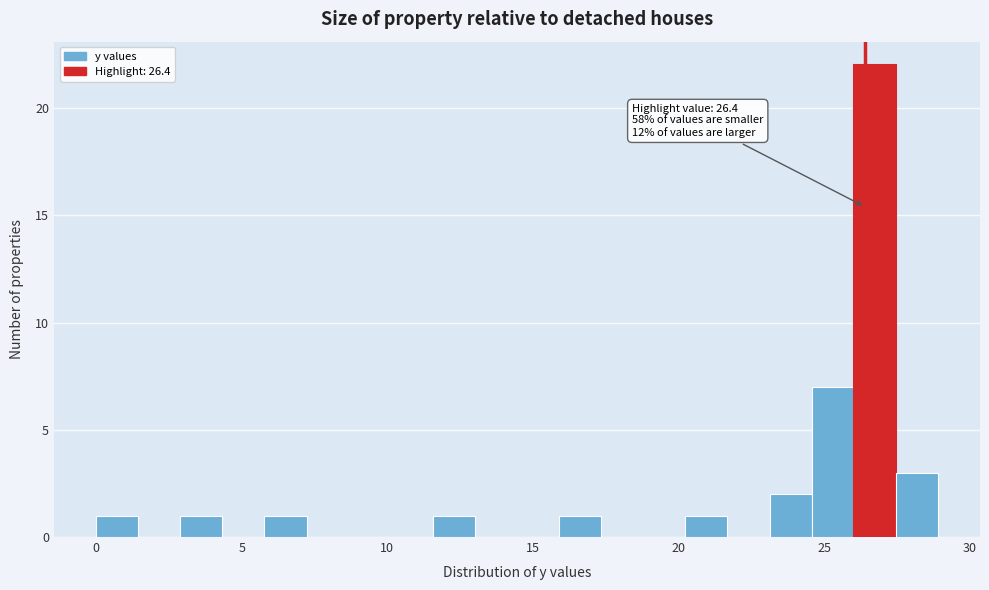

Around what value on the x-axis is the tallest bar? Give the approximate position of its centre, as read against the axis.

26.5